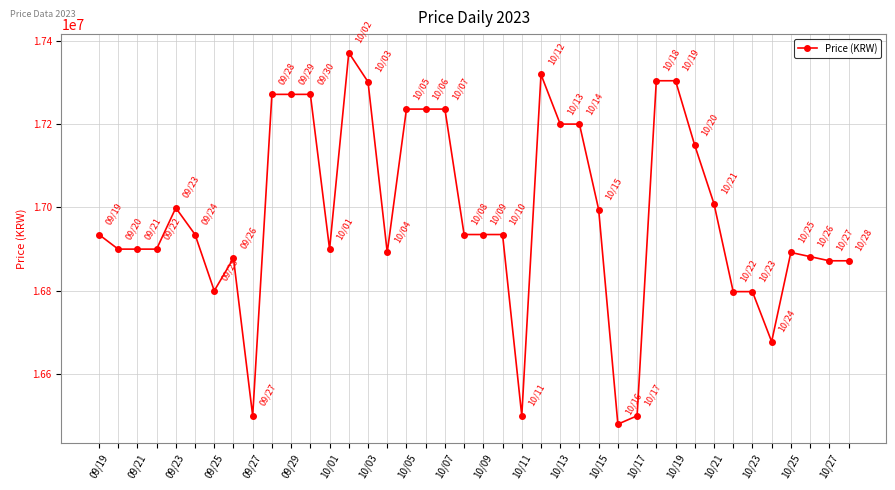

Is this an area chart (filled region under the line)?

No